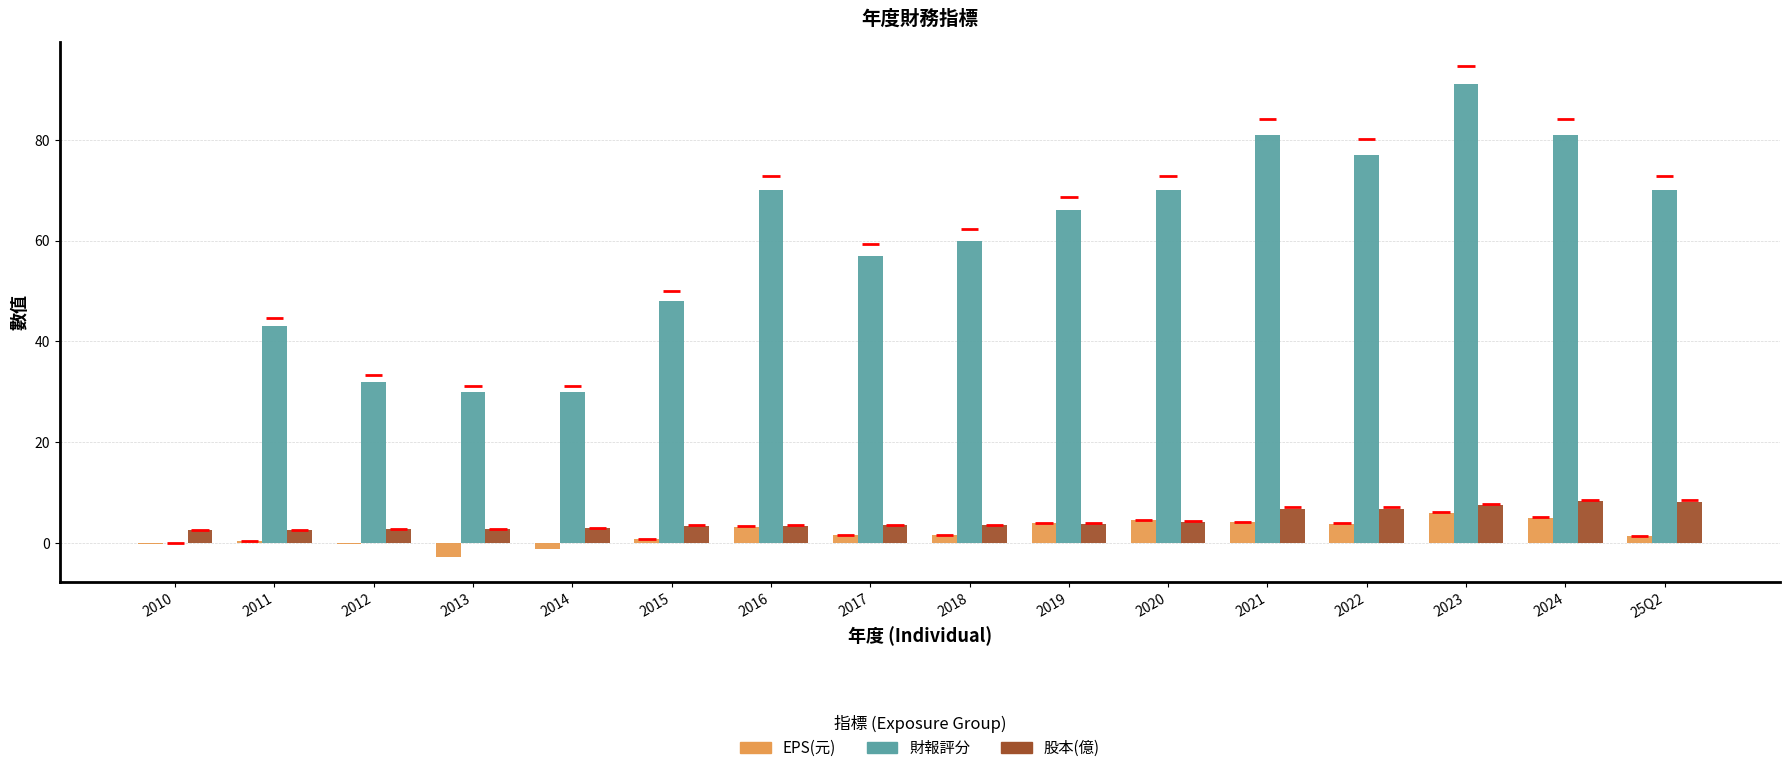

What are all the series names shown in the legend?

EPS(元), 財報評分, 股本(億)